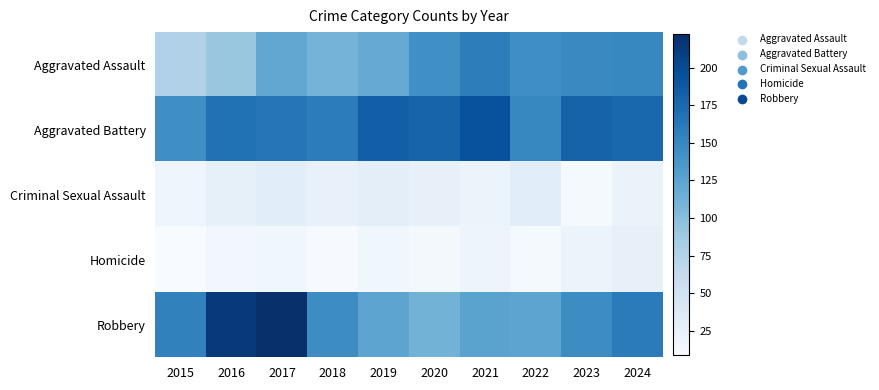

Reading right to left, list all the values displayed in this chart.

Aggravated Assault: 2024=151	2023=148	2022=144	2021=158	2020=143	2019=118	2018=110	2017=122	2016=92	2015=77
Aggravated Battery: 2024=177	2023=180	2022=151	2021=195	2020=179	2019=183	2018=159	2017=165	2016=168	2015=144
Criminal Sexual Assault: 2024=23	2023=12	2022=32	2021=22	2020=26	2019=29	2018=24	2017=32	2016=27	2015=18
Homicide: 2024=26	2023=20	2022=12	2021=19	2020=13	2019=17	2018=10	2017=17	2016=15	2015=9
Robbery: 2024=160	2023=146	2022=124	2021=126	2020=111	2019=124	2018=146	2017=222	2016=213	2015=155